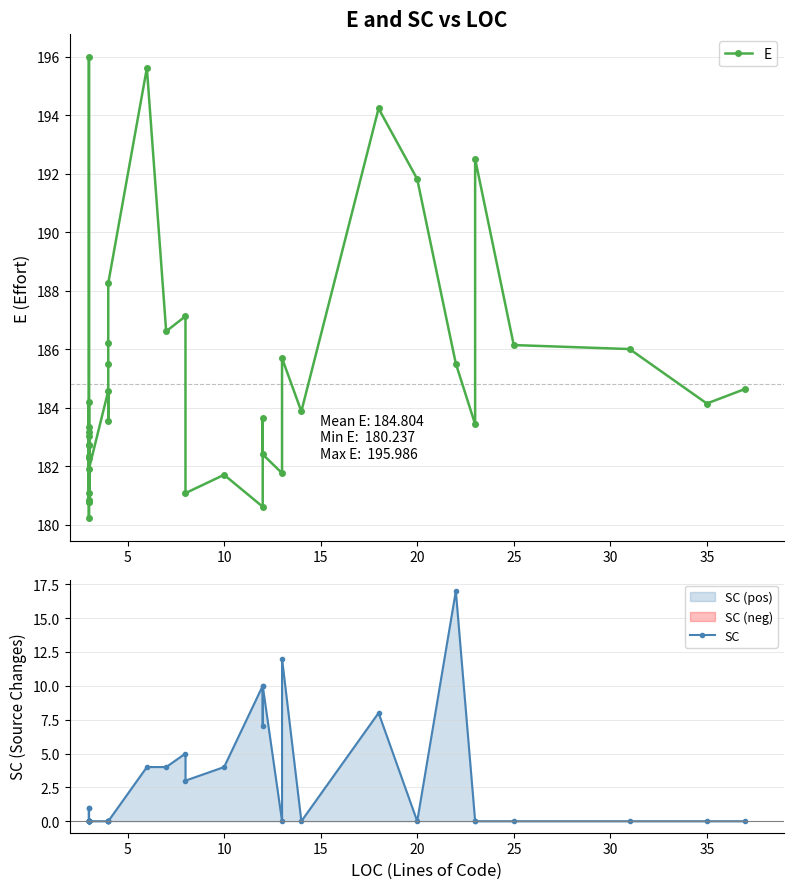

What is the average value of the E series?

184.8